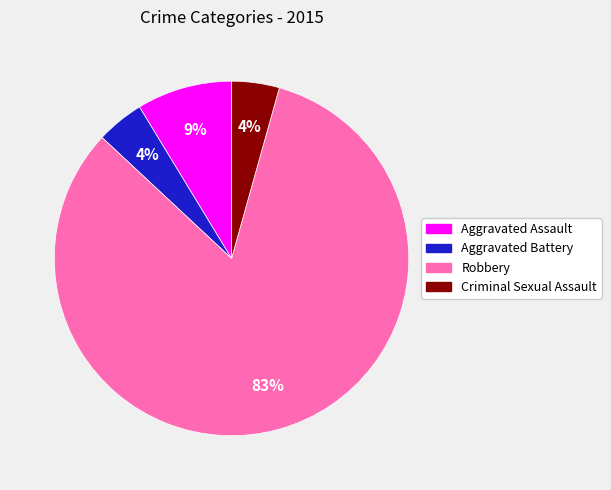

How many slices are in this pie chart?

4